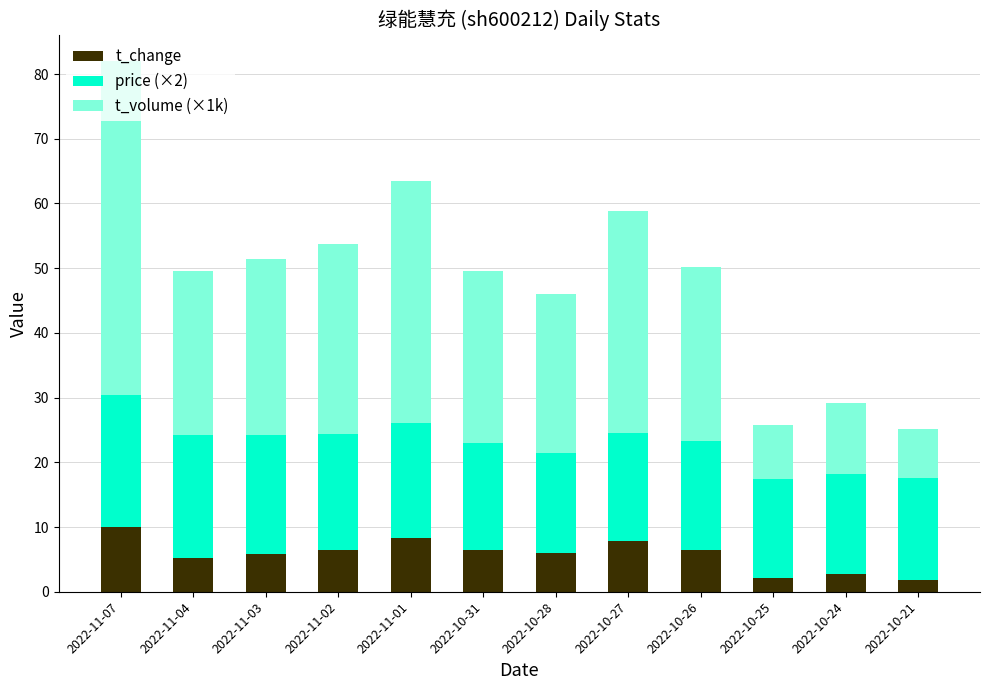

What is the minimum value for t_change?

1.9